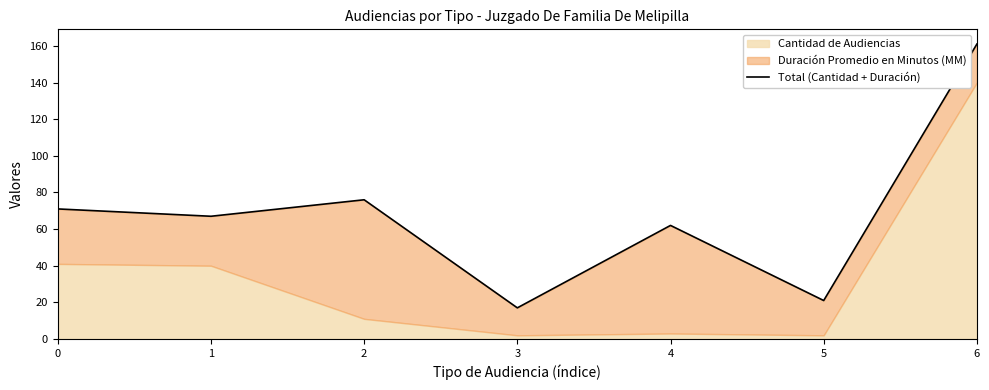

What is the difference between the second highest and second lowest values?

55